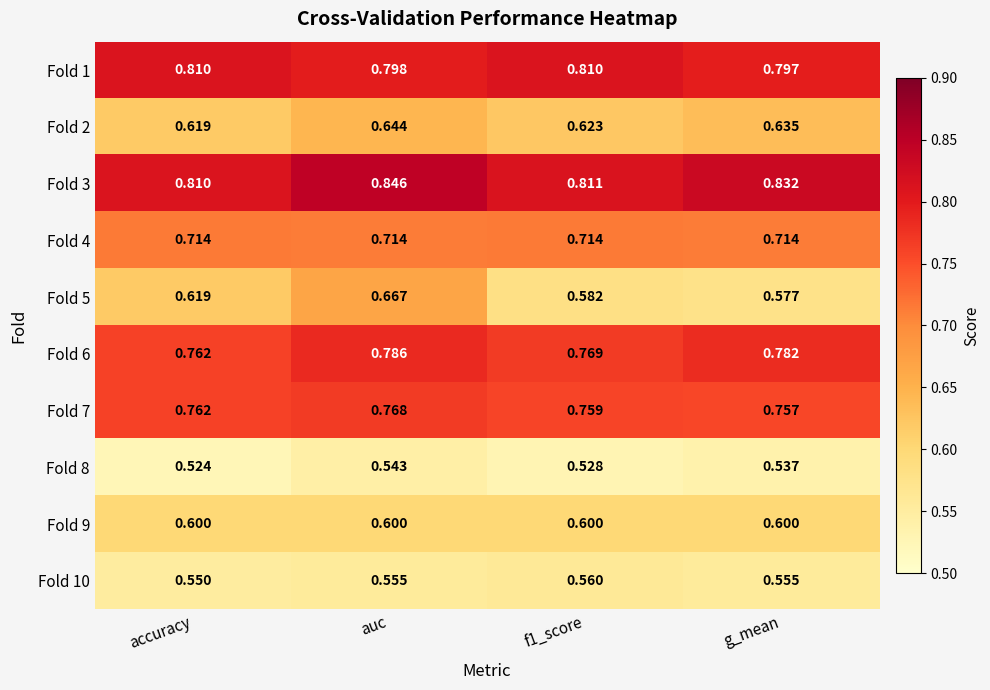

At how many categories does at least one series exceed 0?

4